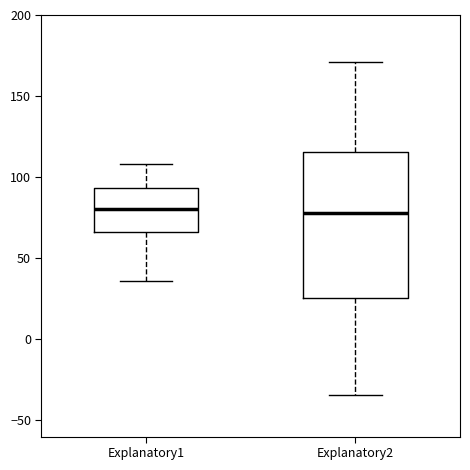

Where does the lower whisker of the box for Explanatory2 end on the y-axis? The values are not printed on the chart, so give them approximately, as read against the axis.

-35